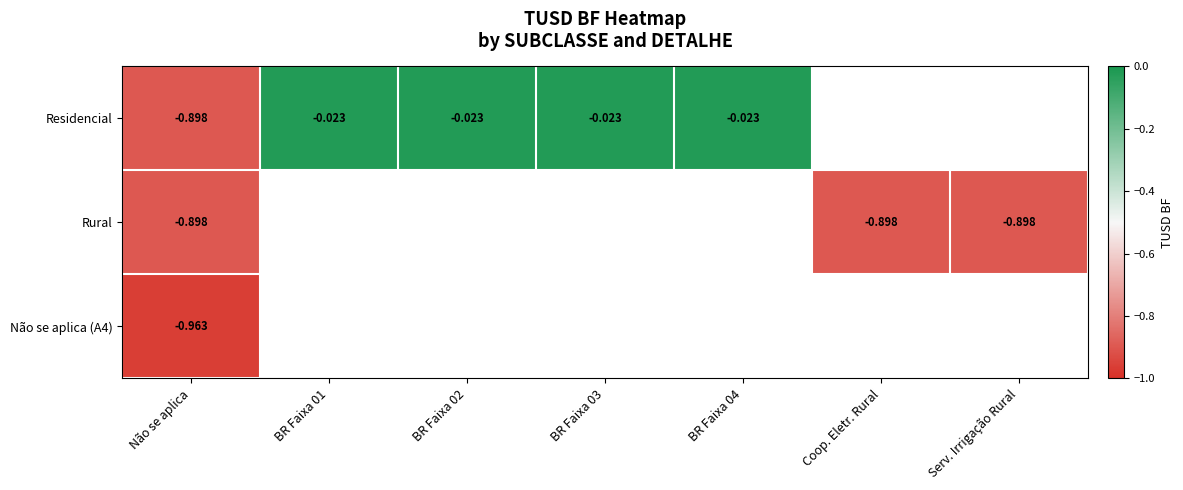

At which label does Não se aplica (A4) reach its peak?

Não se aplica